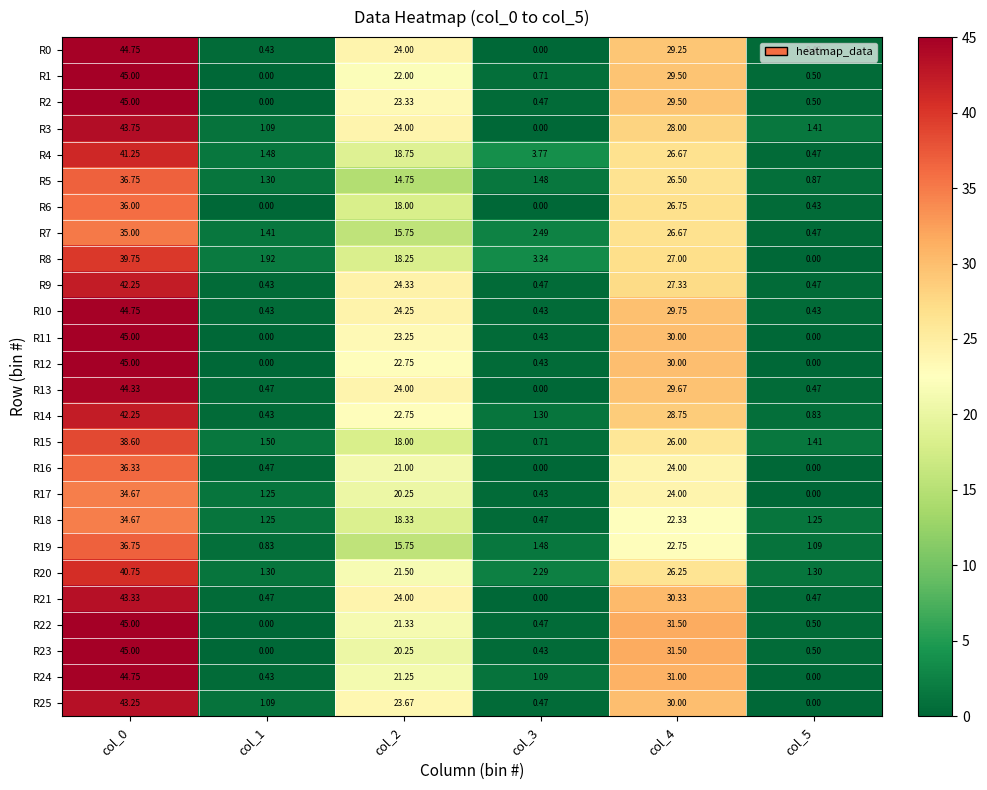

Is the value of R21 at col_4 greater than the value of R12 at col_0?

No